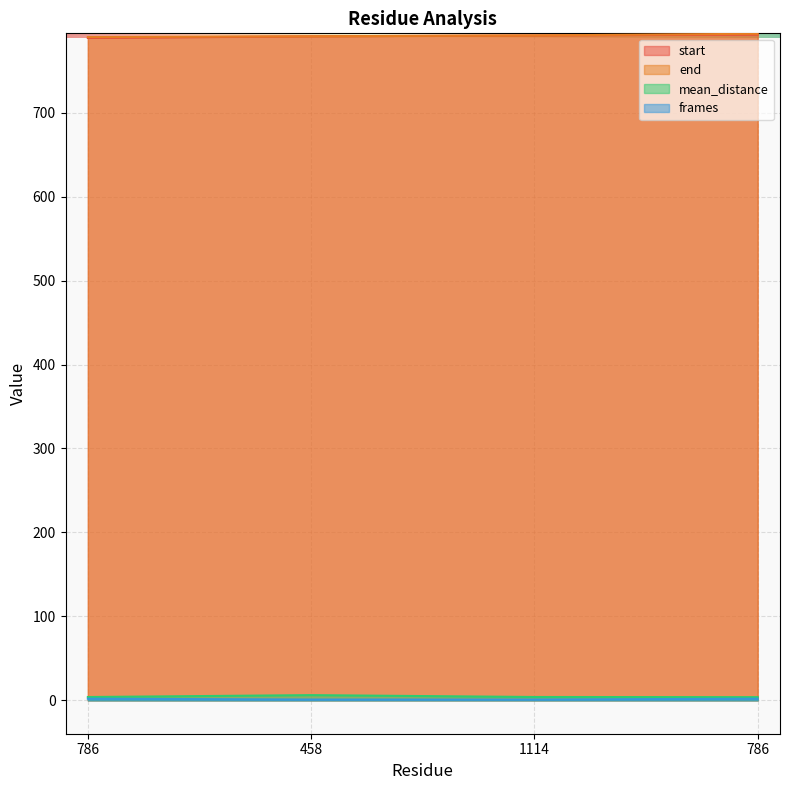

What is the average value of the frames series?

1.5